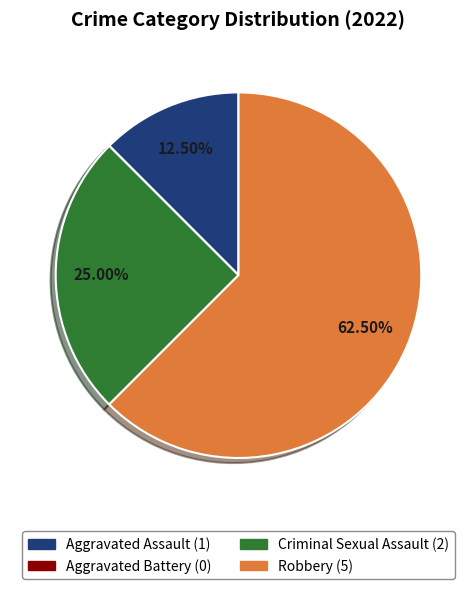

To the nearest percent, what is the difference between the largest and smallest slice percentages?

62%